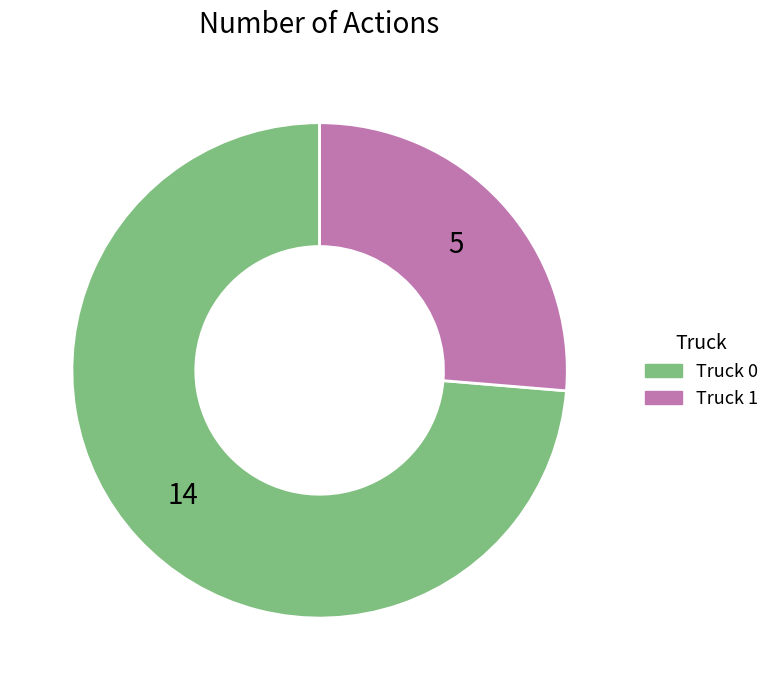

Which category has the smallest portion of the pie?

Truck 1